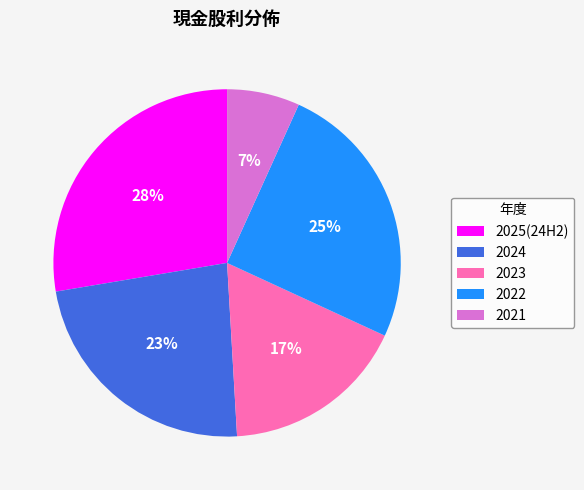

Rank the categories by value from lowest to highest.

2021, 2023, 2024, 2022, 2025(24H2)